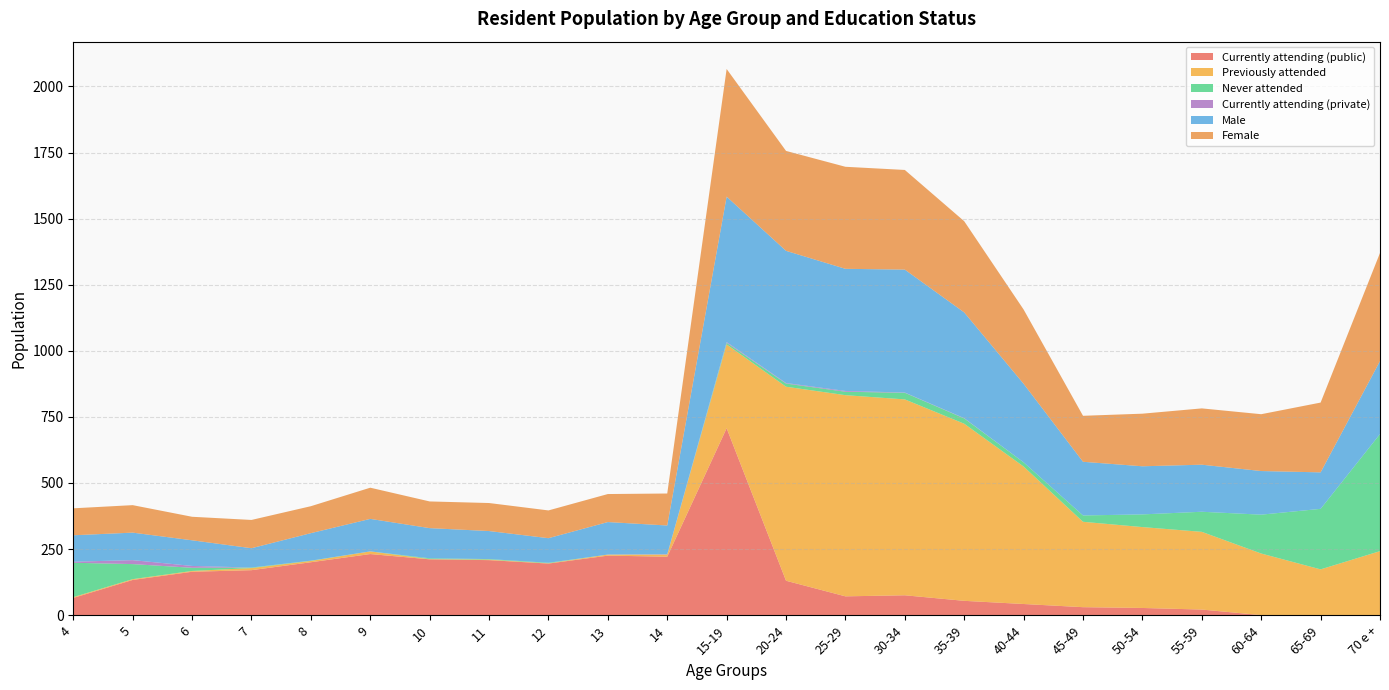

Reading left to right, transcribe all the data shown in this chart.

Currently attending (public): 65	133	164	170	200	231	211	208	195	225	221	707	130	71	75	54	42	30	27	21	0	0	0
Previously attended: 3	3	3	8	5	10	1	2	1	4	8	317	734	761	741	670	520	323	306	294	233	173	242
Never attended: 130	57	12	2	1	0	3	2	2	0	0	6	12	13	25	20	16	24	48	76	147	229	443
Currently attending (private): 4	15	7	0	0	0	0	0	0	0	1	3	2	3	1	1	0	0	0	0	0	0	0
Male: 100	104	97	73	104	123	114	106	93	123	109	550	500	462	465	400	297	203	182	178	165	138	276
Female: 102	104	89	107	102	118	101	106	105	106	121	483	378	386	377	345	281	174	199	213	215	264	409